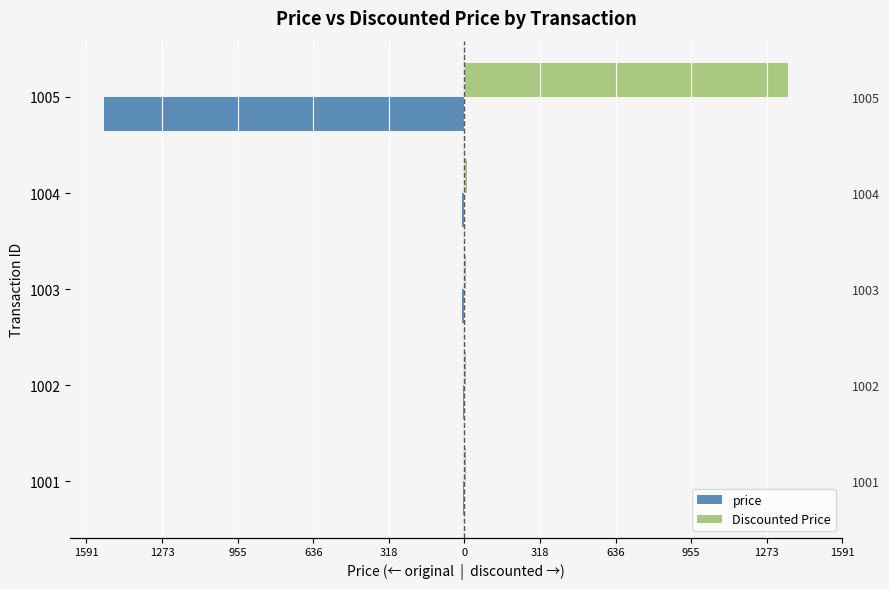

What is the value of the price bar at the 5th from the left?

-1515.2